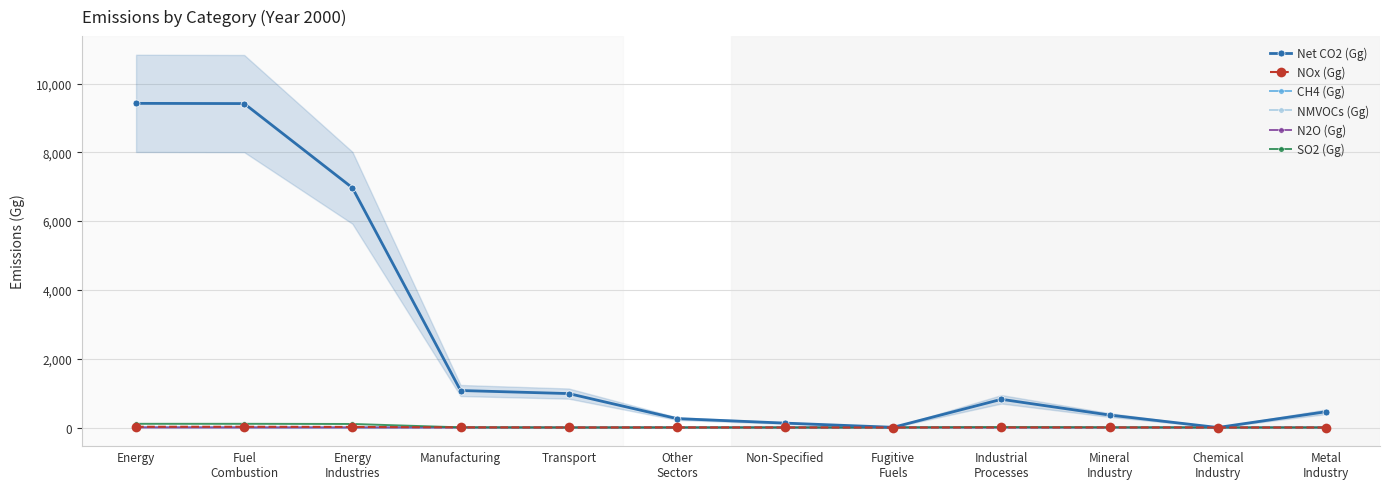

Rank the series at Fuel
Combustion from lowest to highest value.

N2O (Gg), CH4 (Gg), NMVOCs (Gg), NOx (Gg), SO2 (Gg), Net CO2 (Gg)